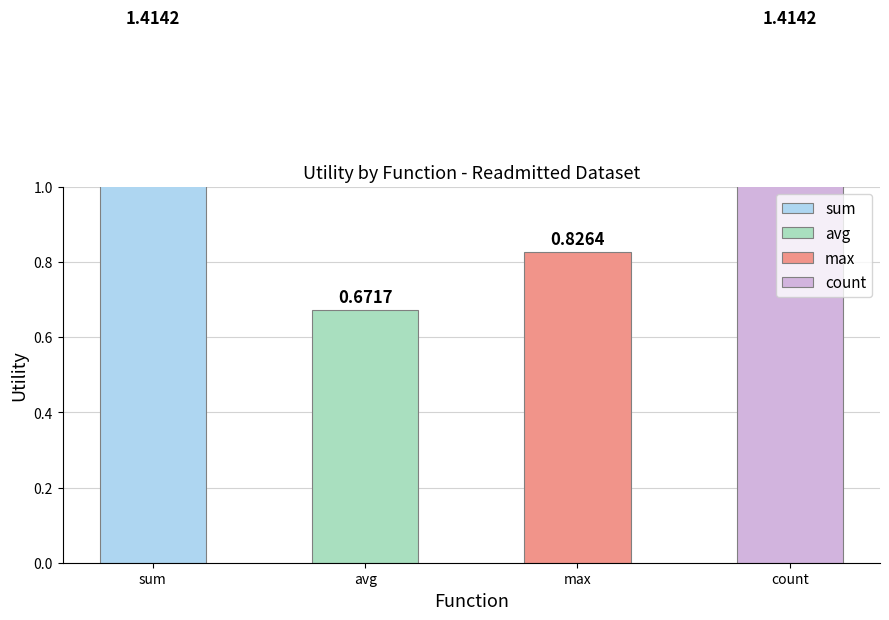

Is it true that max equals 1.3 at admission_type_id
number_emergency?

False